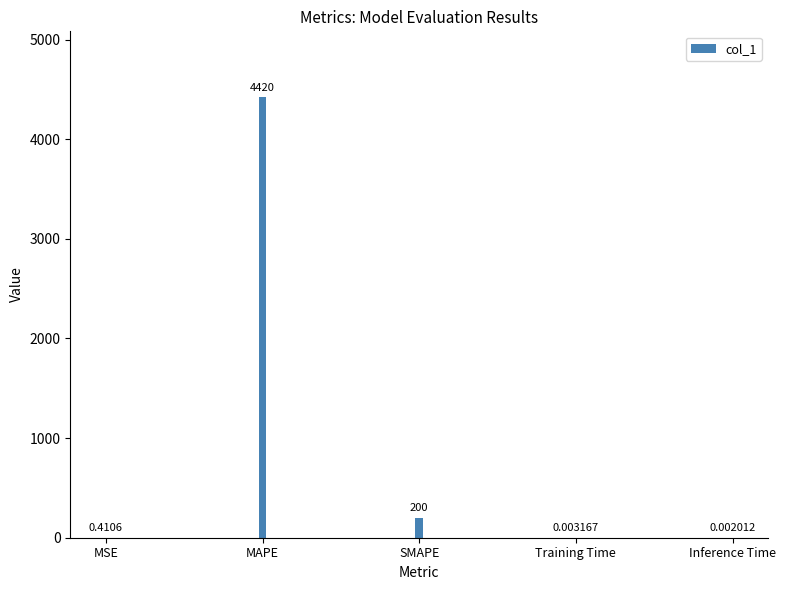

Which category has the highest value across all series?

MAPE